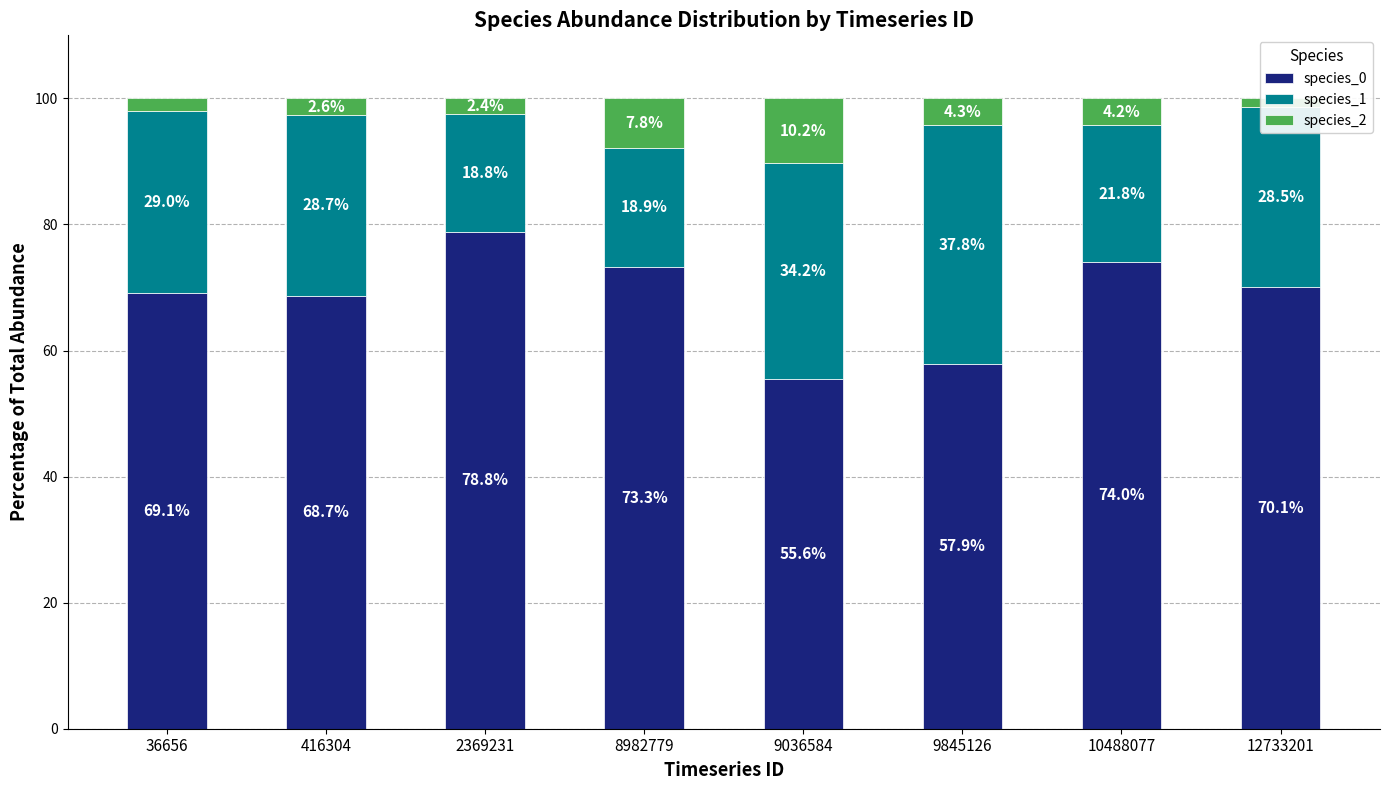

True or false: species_1 has a value of 26.1 at 8982779.

False